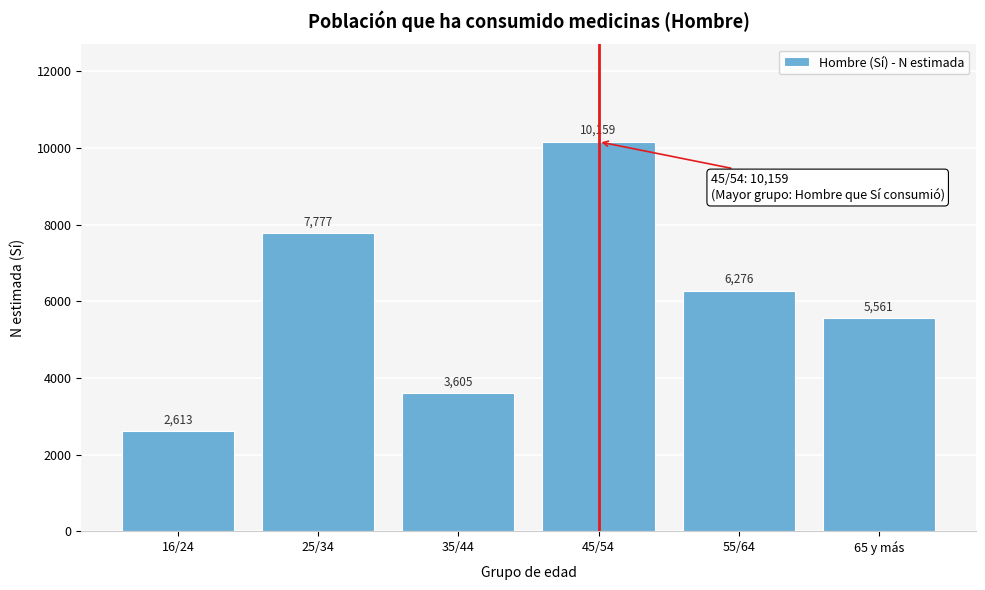

Reading left to right, extract all data points from this chart.

16/24=2613	25/34=7777	35/44=3605	45/54=10159	55/64=6276	65 y más=5561